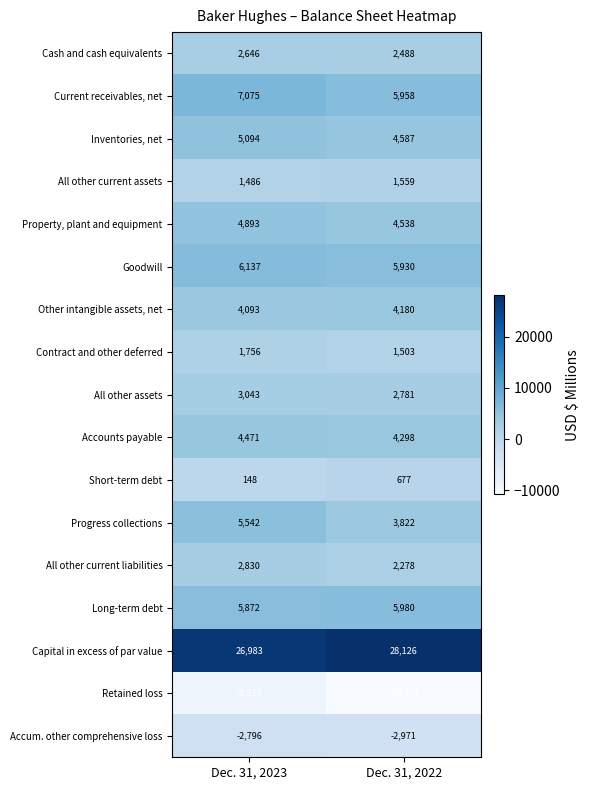

Is it true that Short-term debt equals 1198 at Dec. 31, 2022?

False